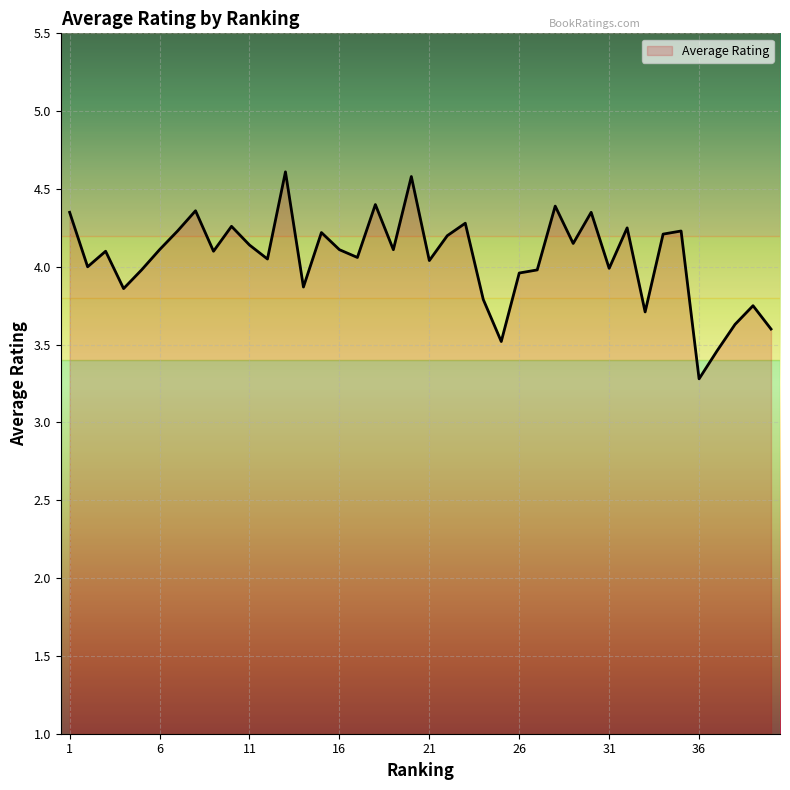

What is the minimum value shown in the chart?

3.3